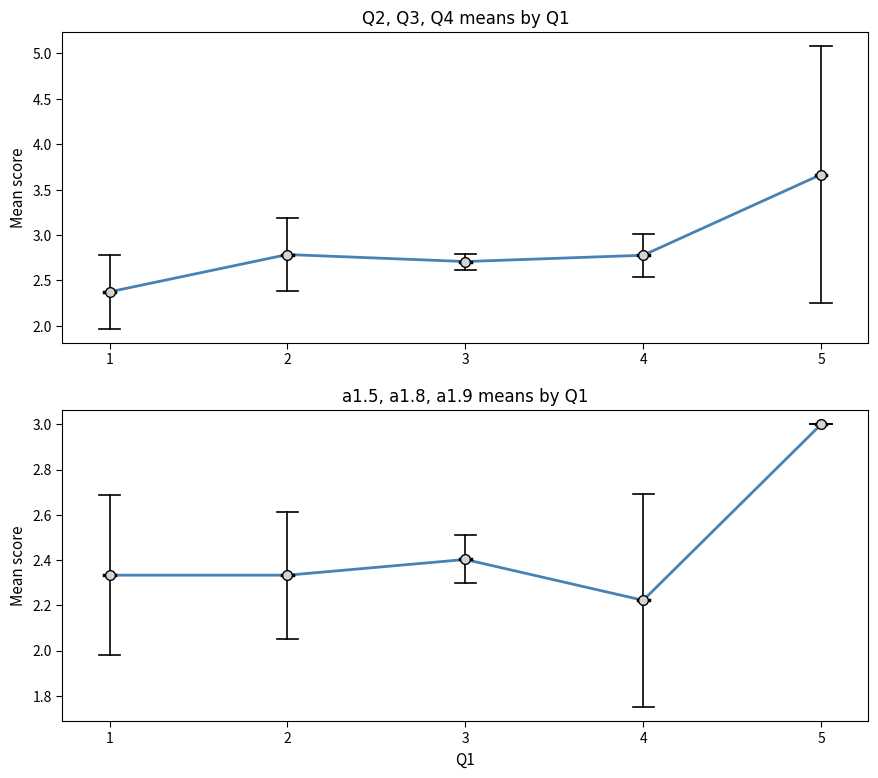

Between 4 and 5, which series saw the biggest shift?

Mean Q2/Q3/Q4